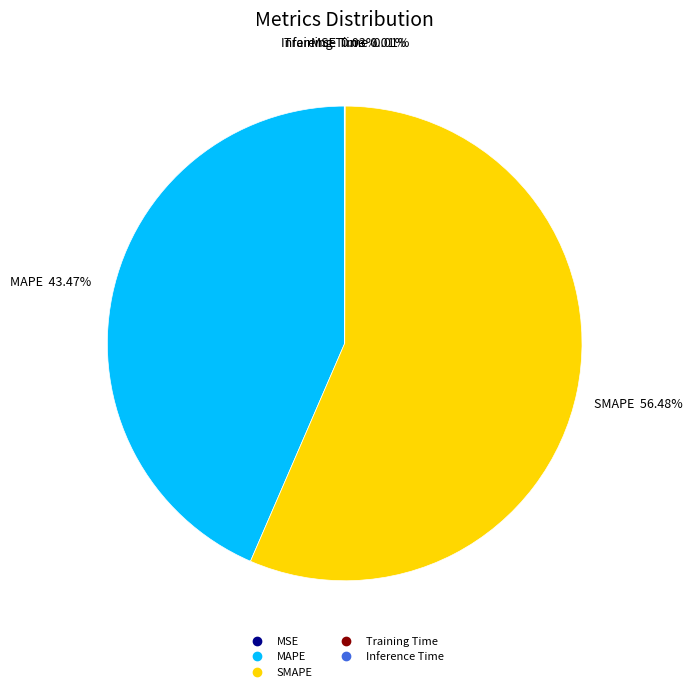

Which slice represents more than half of the pie?

SMAPE